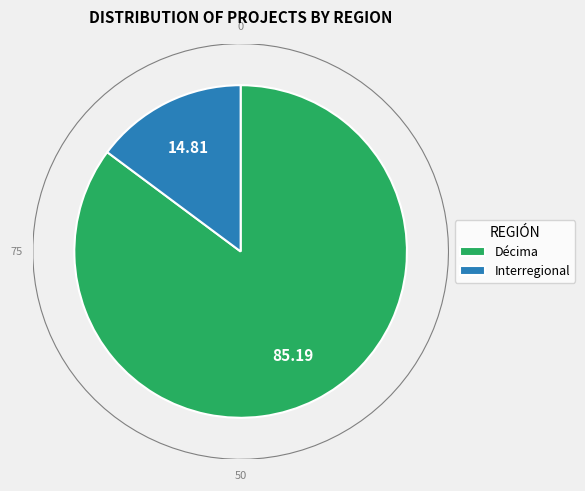

Is the sum of Interregional and Other greater than half?

No